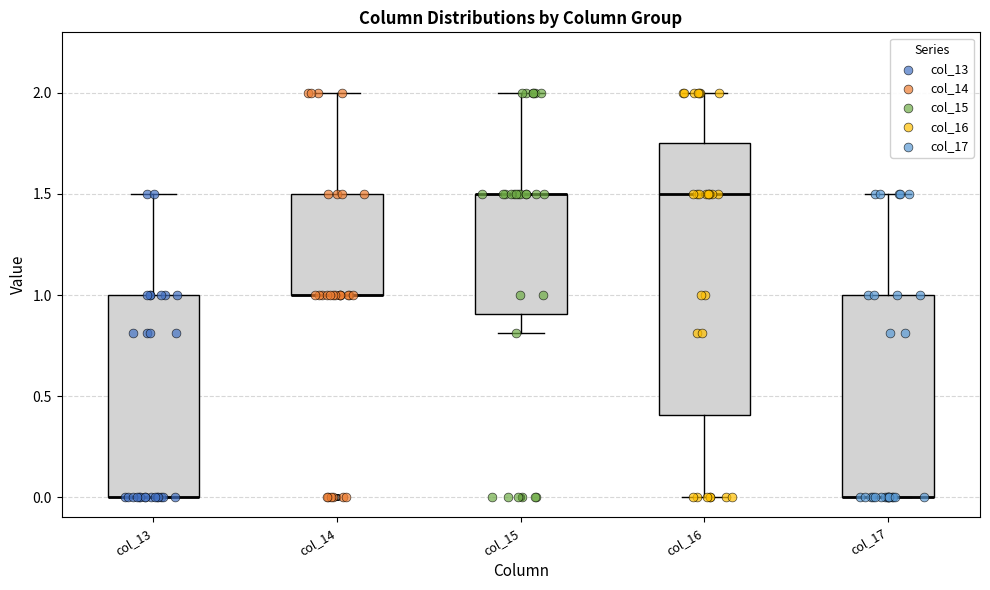

Where does the upper whisker of the box for col_13 end on the y-axis? The values are not printed on the chart, so give them approximately, as read against the axis.

1.50